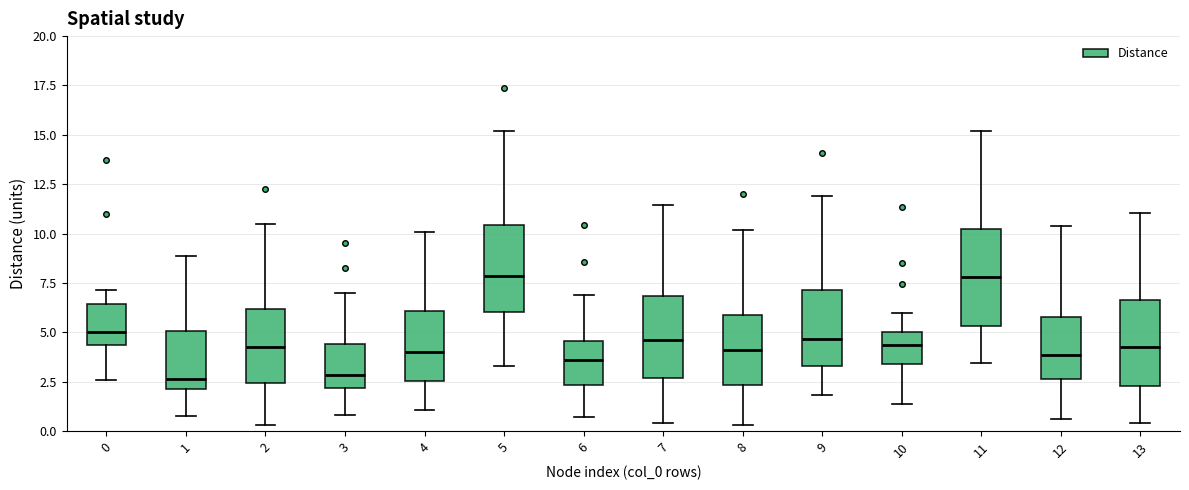

Reading left to right, read every box against the y-axis: the position of its median line, the range the box covers, and the ends of its whiskers. The values are not printed on the chart, so give them approximately, as read against the axis.

0: median 5.0, box 4.5 to 6.5, whiskers 2.5 to 7.0
1: median 2.5, box 2.0 to 5.0, whiskers 1.0 to 9.0
2: median 4.5, box 2.5 to 6.0, whiskers 0.5 to 10.5
3: median 3.0, box 2.0 to 4.5, whiskers 1.0 to 7.0
4: median 4.0, box 2.5 to 6.0, whiskers 1.0 to 10.0
5: median 8.0, box 6.0 to 10.5, whiskers 3.5 to 15.0
6: median 3.5, box 2.5 to 4.5, whiskers 0.5 to 7.0
7: median 4.5, box 2.5 to 7.0, whiskers 0.5 to 11.5
8: median 4.0, box 2.5 to 6.0, whiskers 0.5 to 10.0
9: median 4.5, box 3.5 to 7.0, whiskers 2.0 to 12.0
10: median 4.5, box 3.5 to 5.0, whiskers 1.5 to 6.0
11: median 8.0, box 5.5 to 10.0, whiskers 3.5 to 15.0
12: median 4.0, box 2.5 to 6.0, whiskers 0.5 to 10.5
13: median 4.5, box 2.5 to 6.5, whiskers 0.5 to 11.0